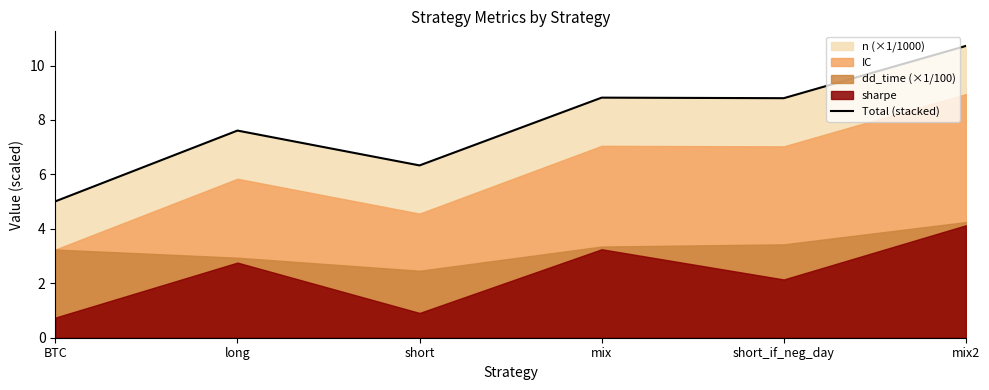

Reading left to right, extract all data points from this chart.

BTC=5.0	long=7.6	short=6.3	mix=8.8	short_if_neg_day=8.8	mix2=10.7